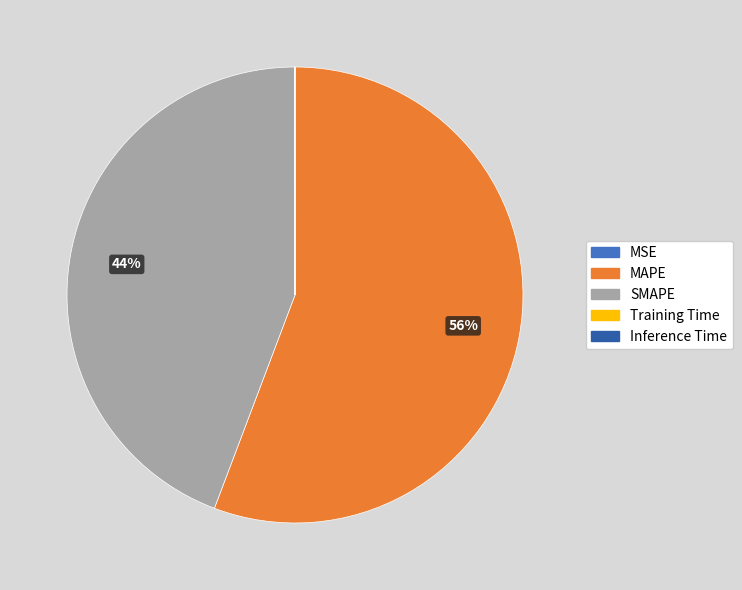

To the nearest percent, what portion does SMAPE represent?

44%